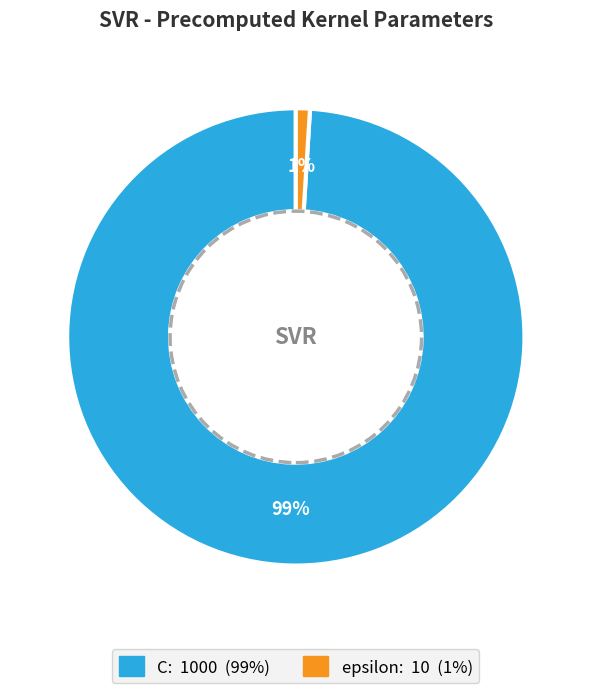

Is it true that C is 89% of the pie?

False